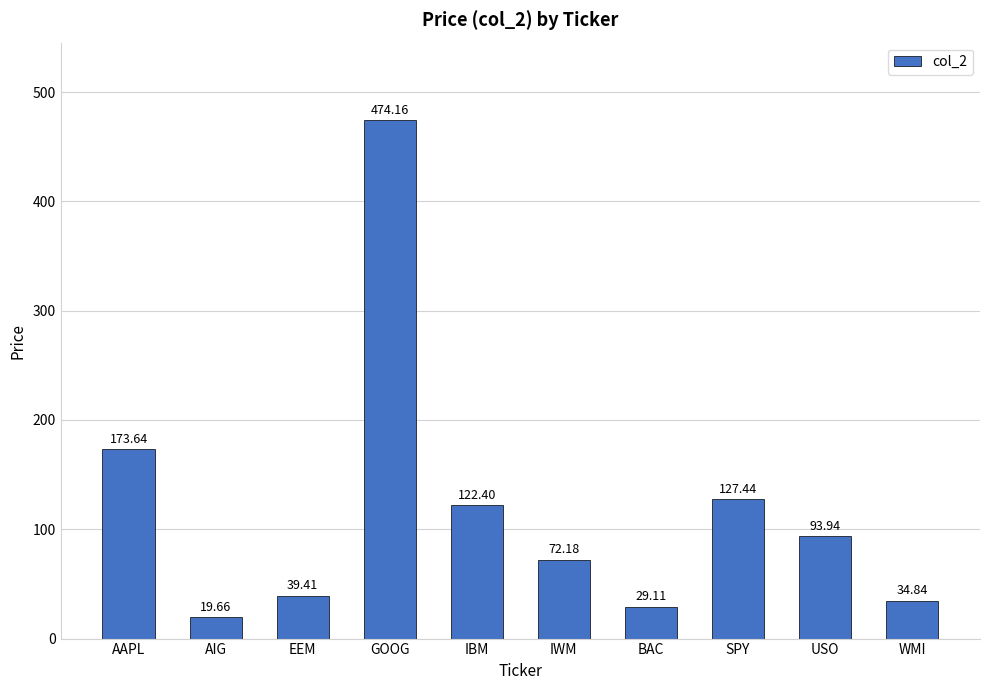

Does the chart contain any negative values?

No